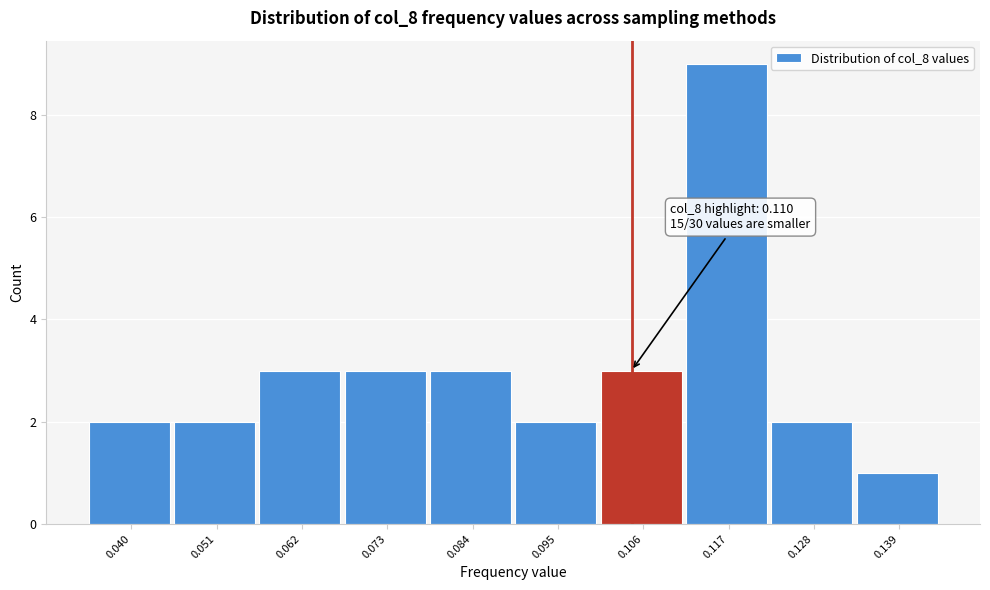

Reading left to right, transcribe all the data shown in this chart.

2	2	3	3	3	2	3	9	2	1